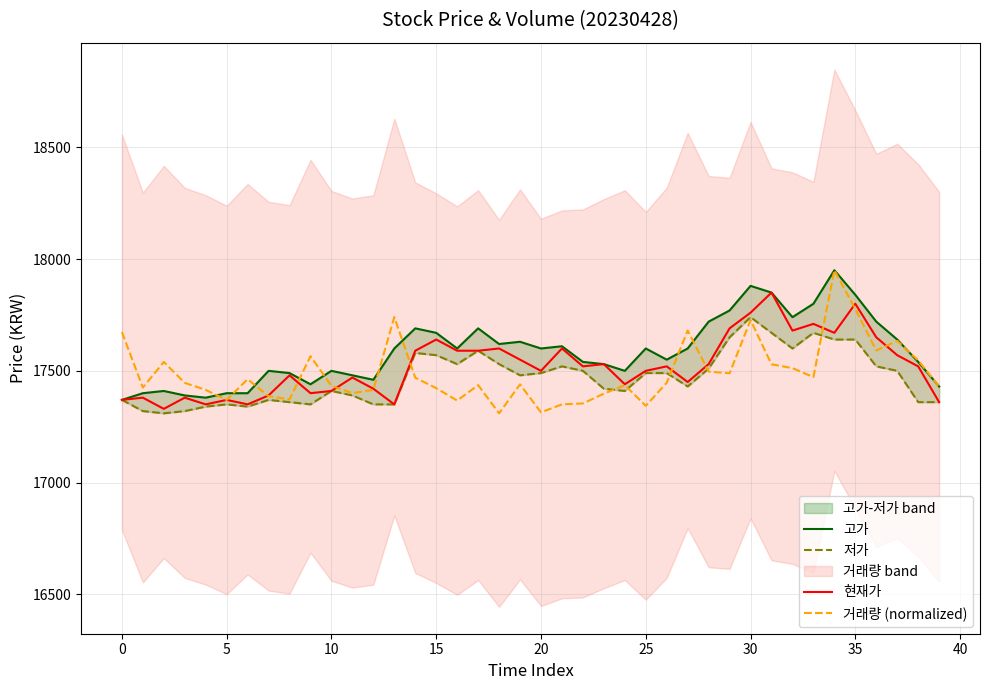

What is the label of the 21st point from the left?

20